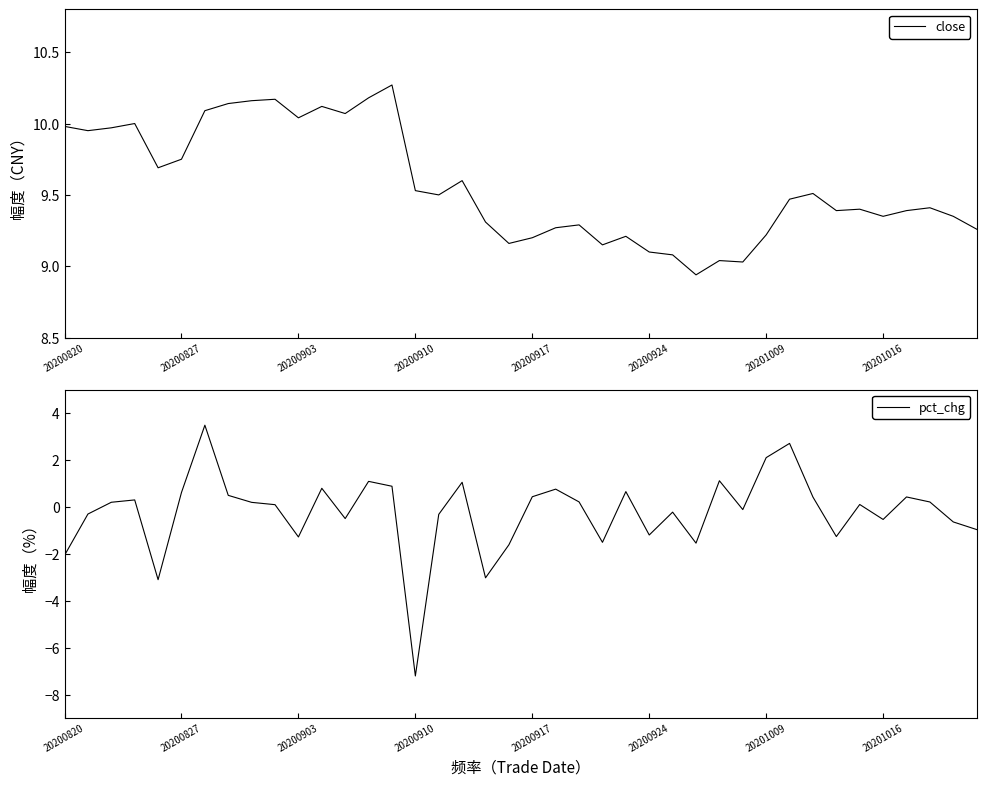

Where does the close series first go above 9?

20200820